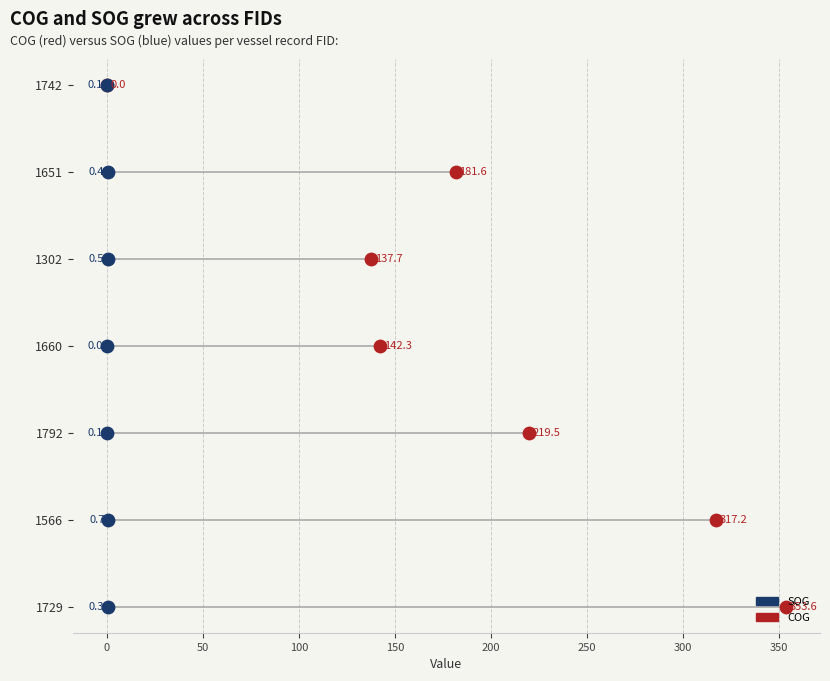

Which series has the widest spread of Y values?

COG